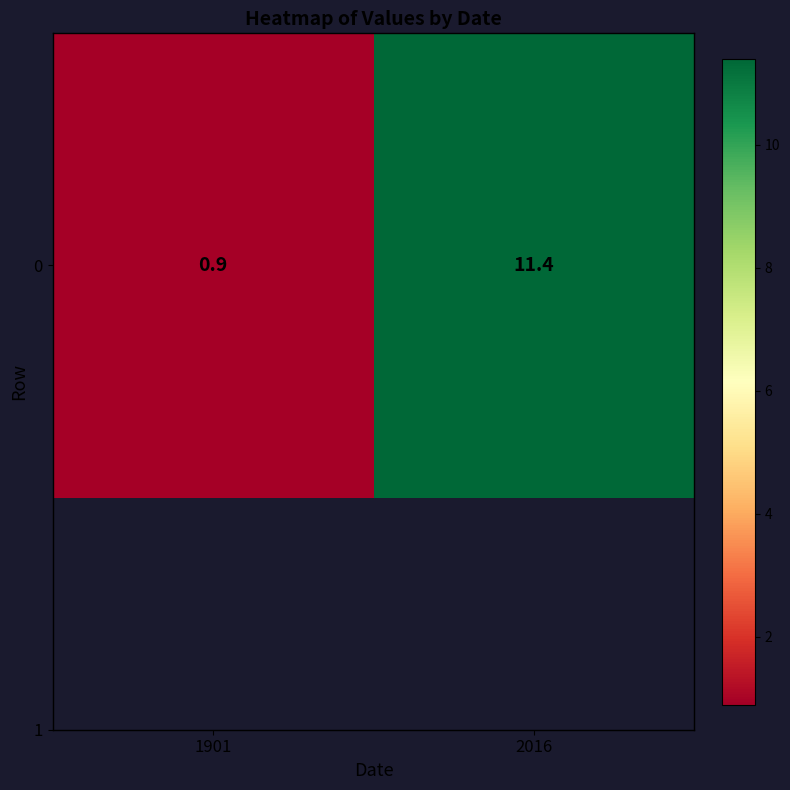

Reading left to right, list all the values displayed in this chart.

1901=0.9	2016=11.4